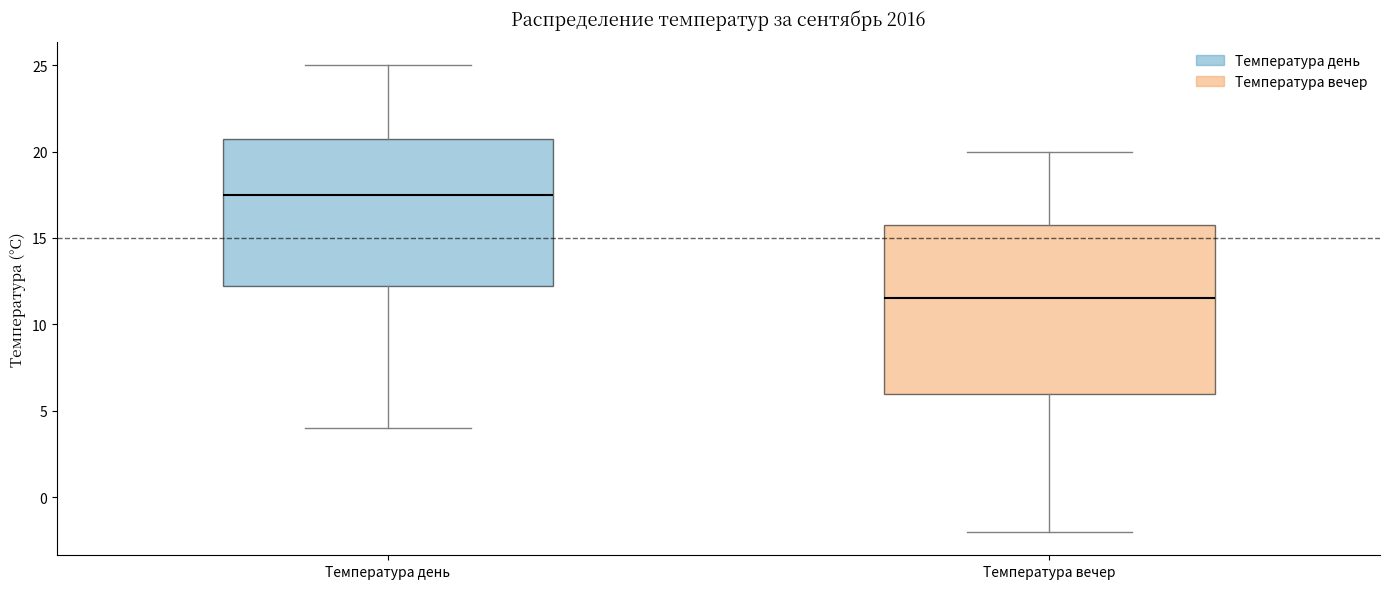

Which box's median line is the lowest?

Температура вечер